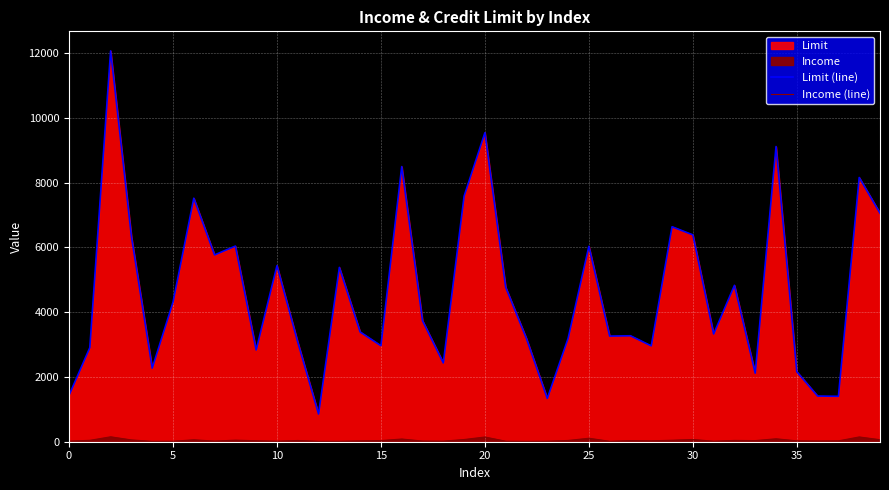

What is the average value of the Limit (line) series?

4623.9